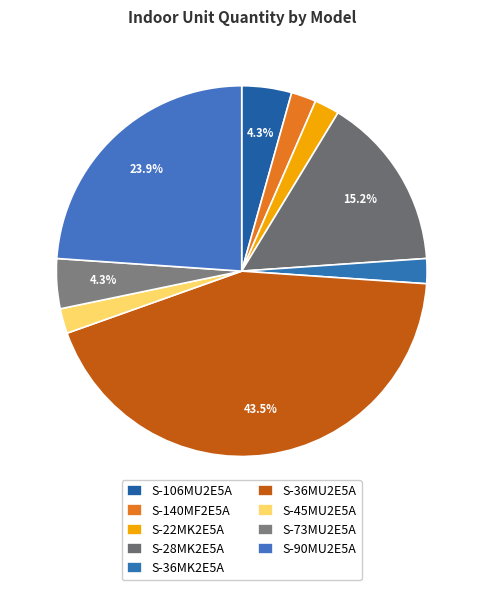

What is the change in value from S-140MF2E5A to S-28MK2E5A?

+6